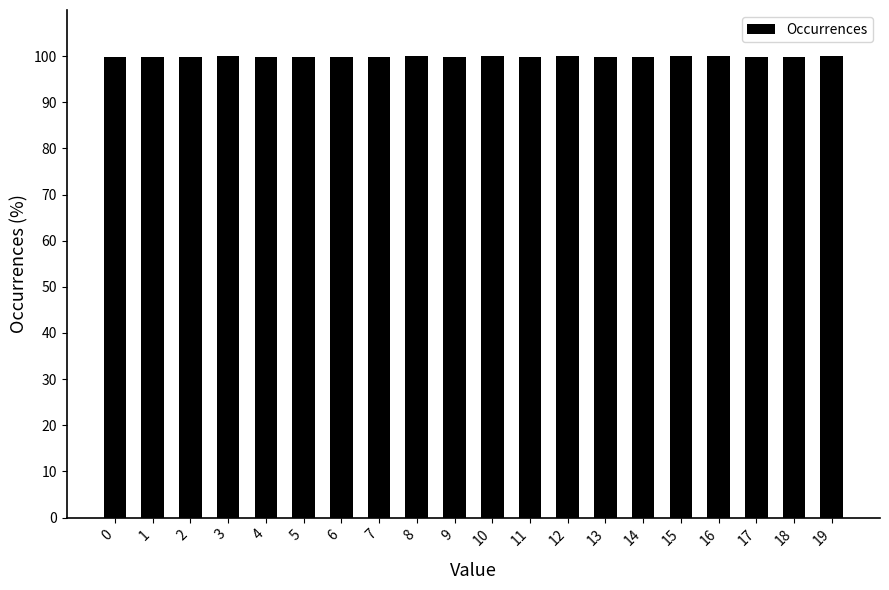

What is the greatest value displayed?

100.0